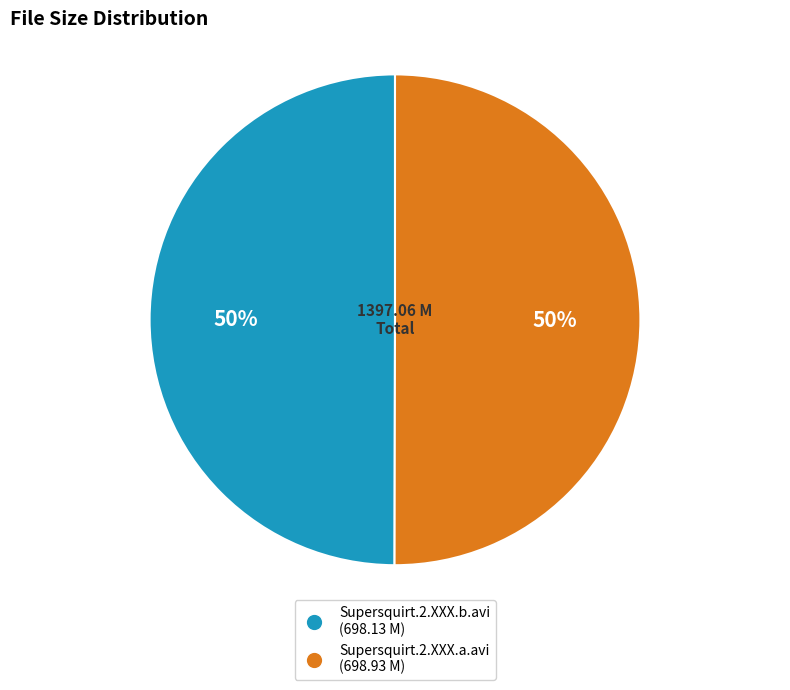

Is the sum of Supersquirt.2.XXX.b.avi and Supersquirt.2.XXX.a.avi greater than half?

Yes